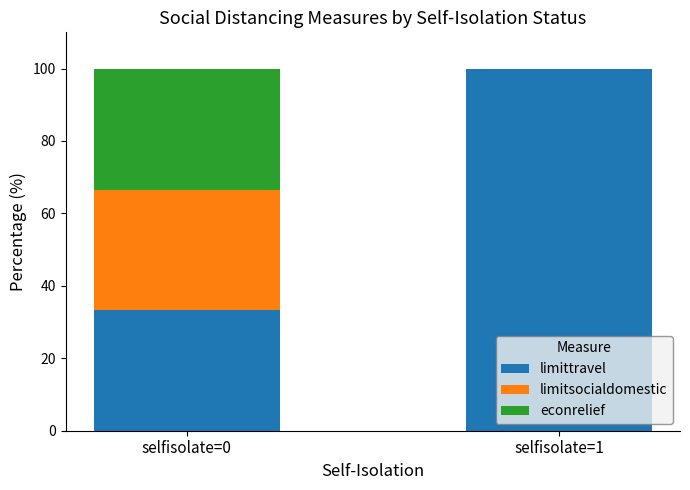

Count the number of data series in this chart.

3